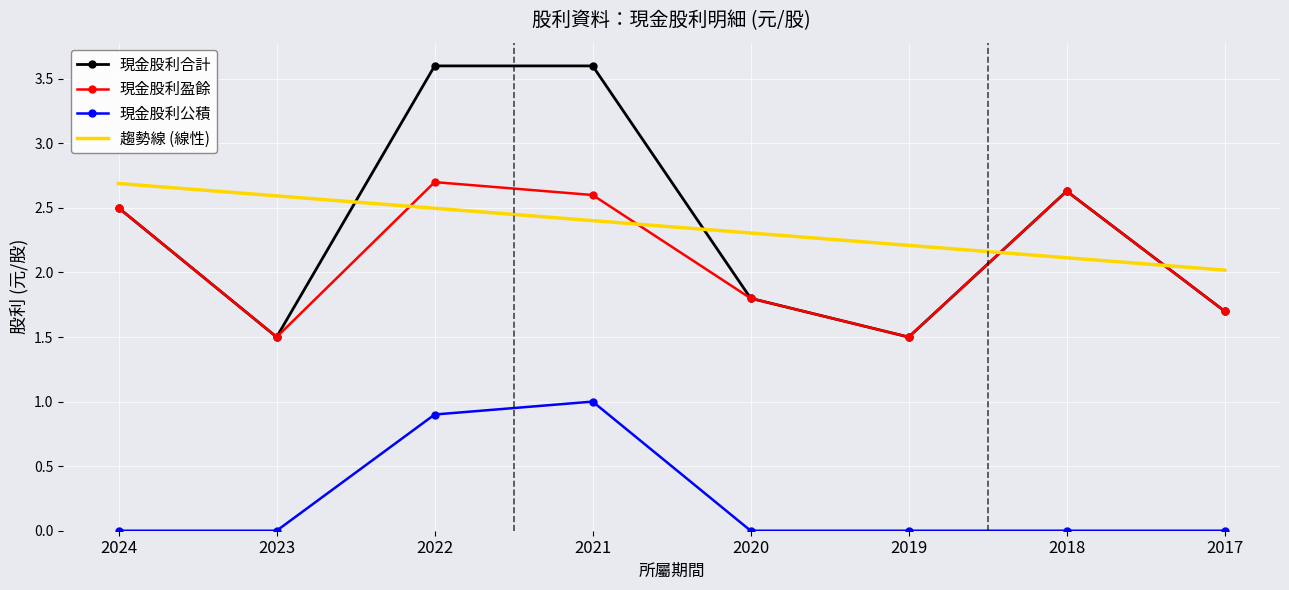

Between 2022 and 2020, which series saw the biggest shift?

現金股利合計